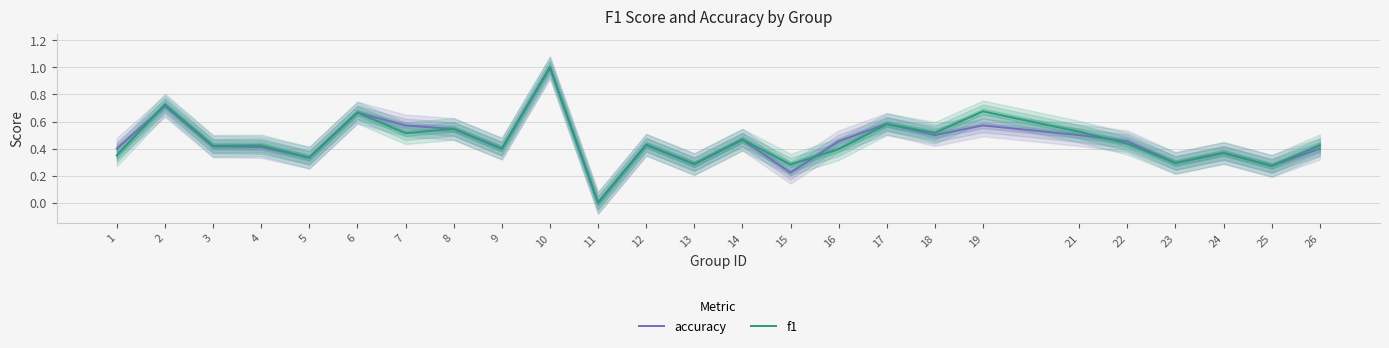

At how many categories does at least one series exceed 0?

24